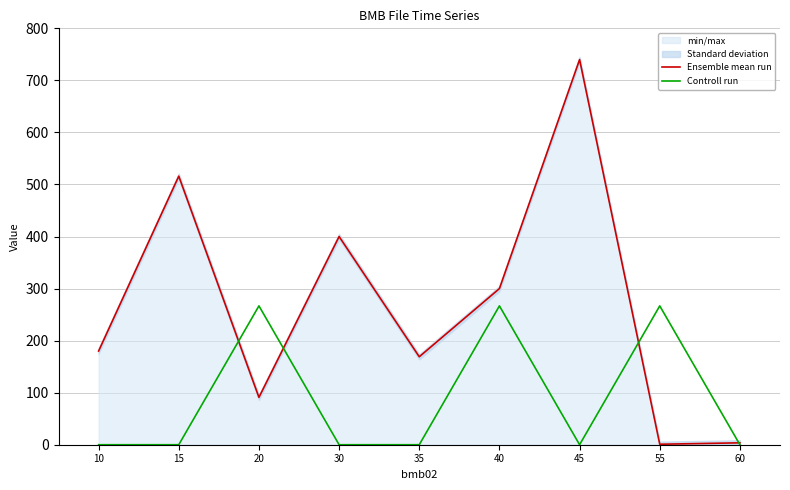

What is the maximum value shown in the chart?

740.0